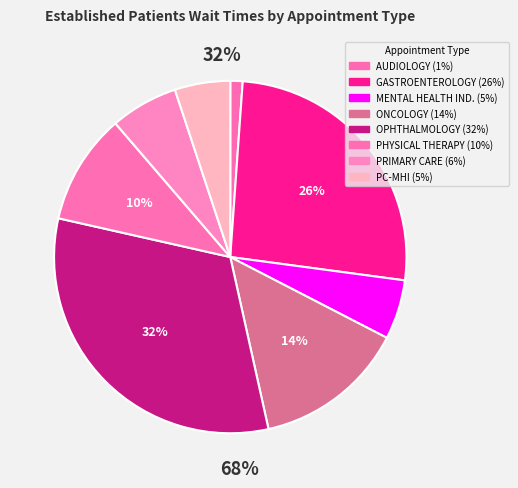

How many slices are in this pie chart?

8